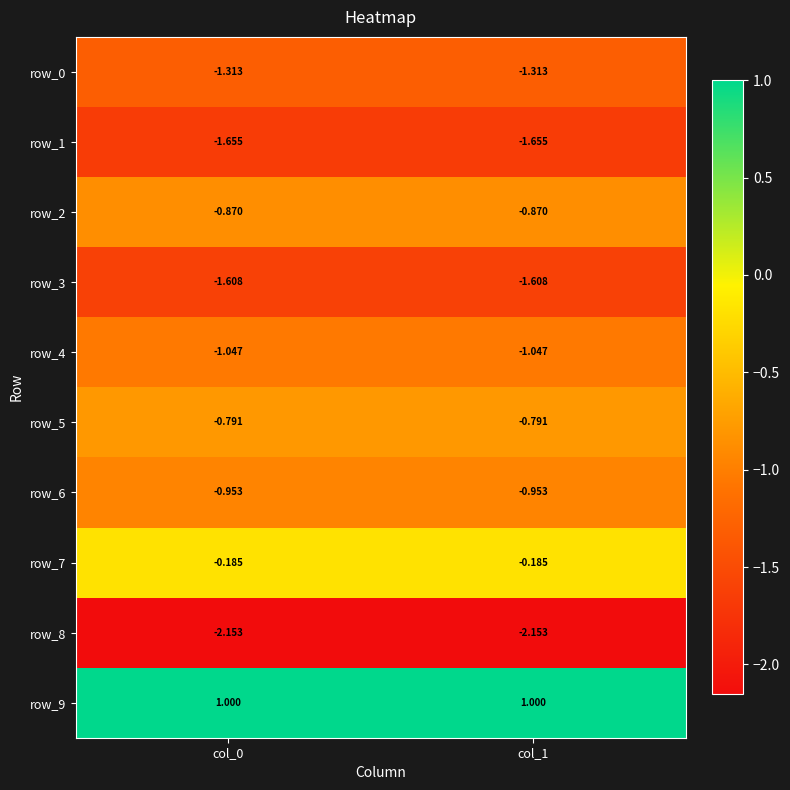

How many data points does each series have?

2